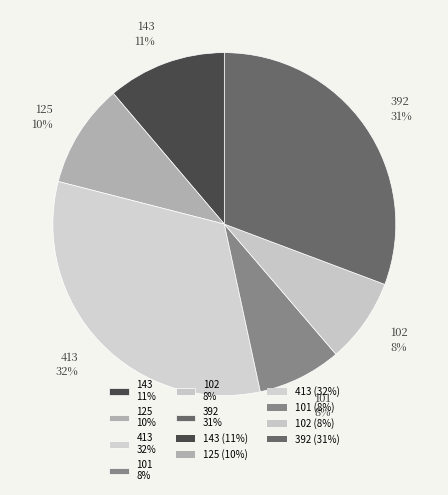

How many segments does this pie chart have?

6